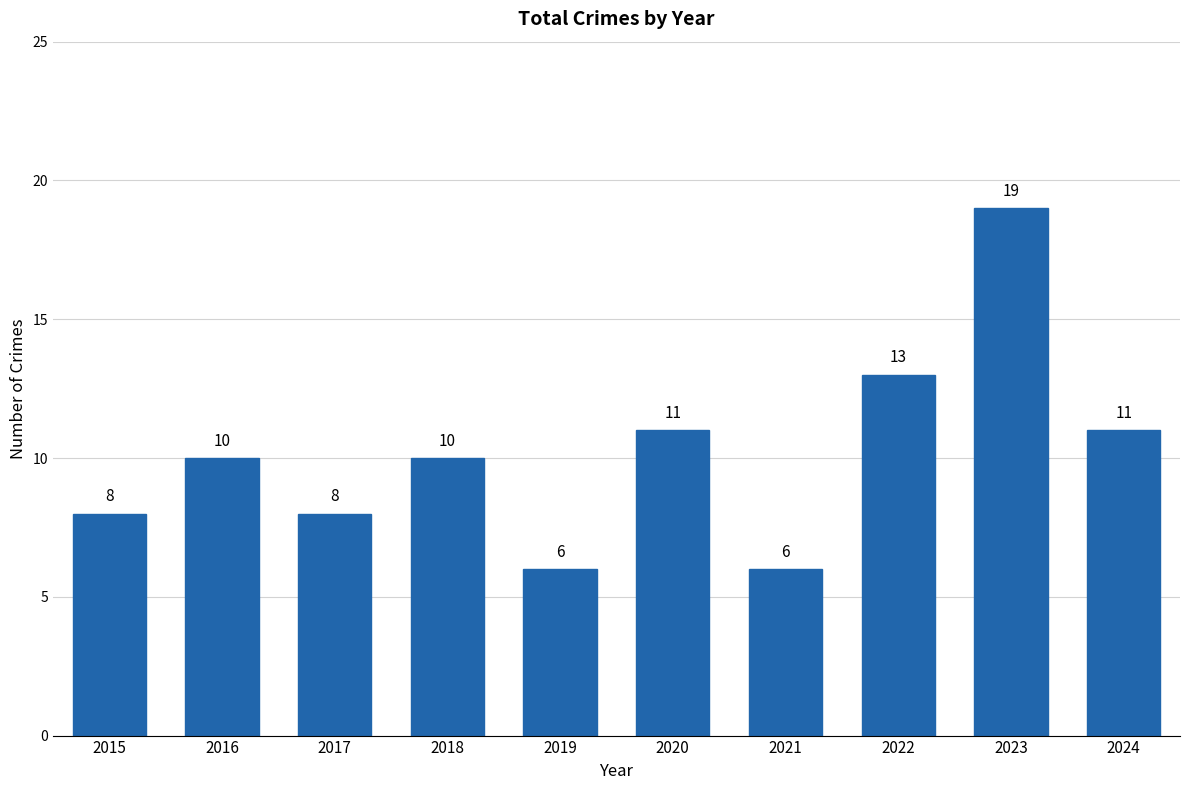

What is the difference between the second highest and second lowest values?

7